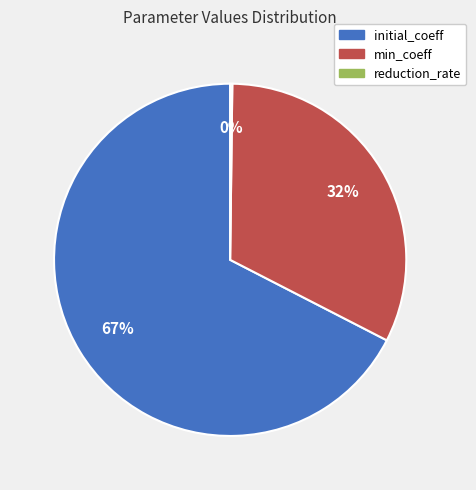

To the nearest percent, what is the average slice percentage?

33%